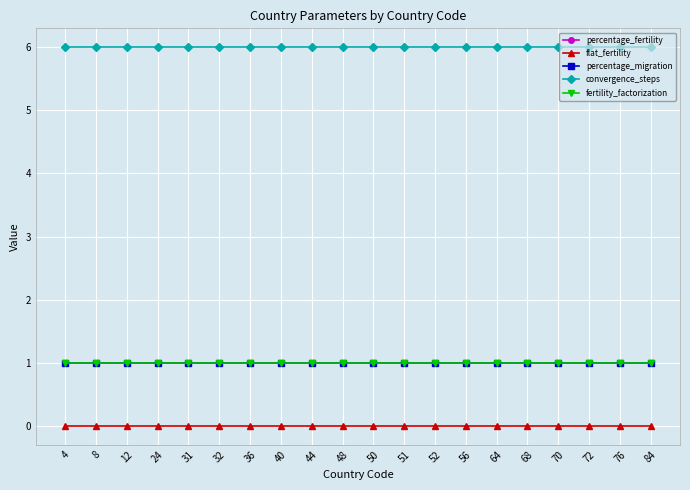

List the labels in order of fertility_factorization value, smallest first.

4, 8, 12, 24, 31, 32, 36, 40, 44, 48, 50, 51, 52, 56, 64, 68, 70, 72, 76, 84